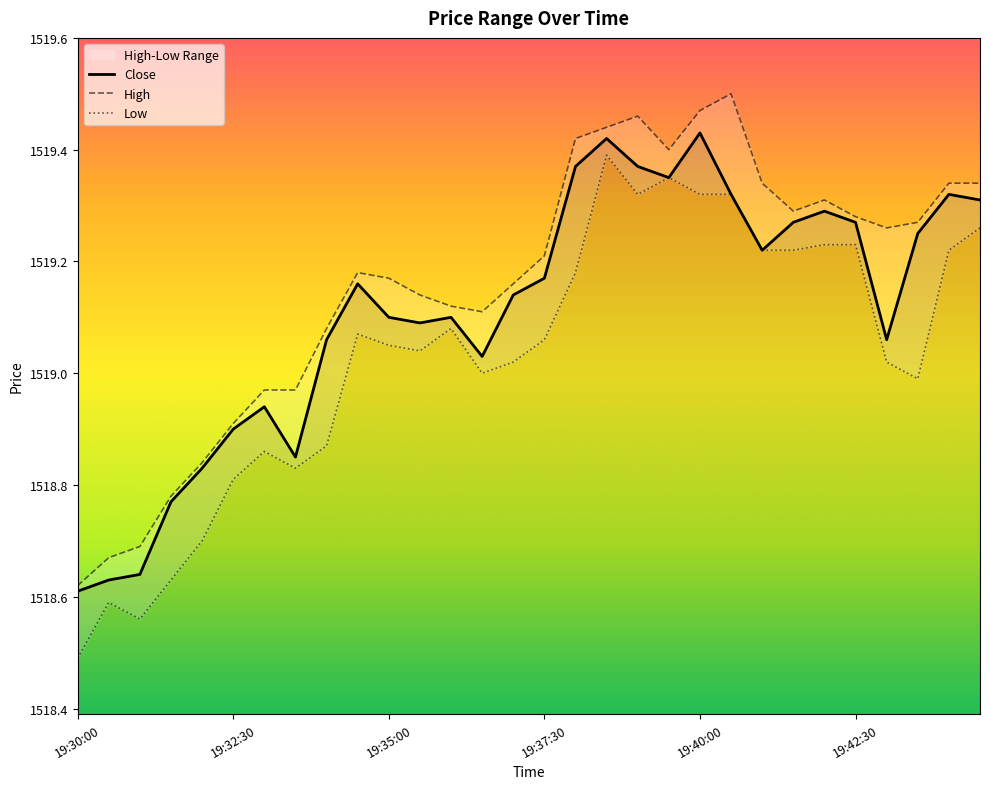

What is the label of the 18th point from the right?

19:36:00